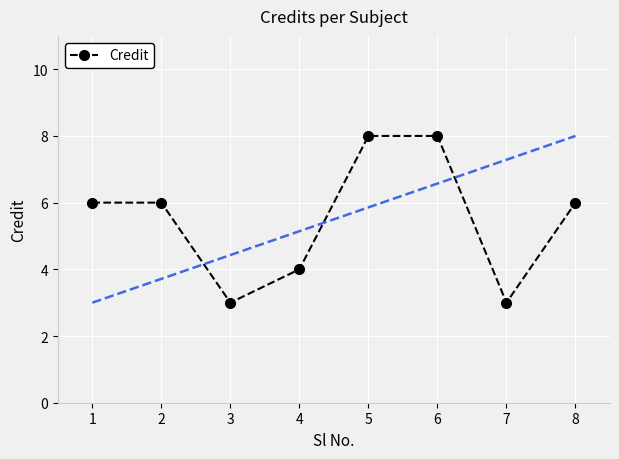

How many lines are shown in the chart?

1